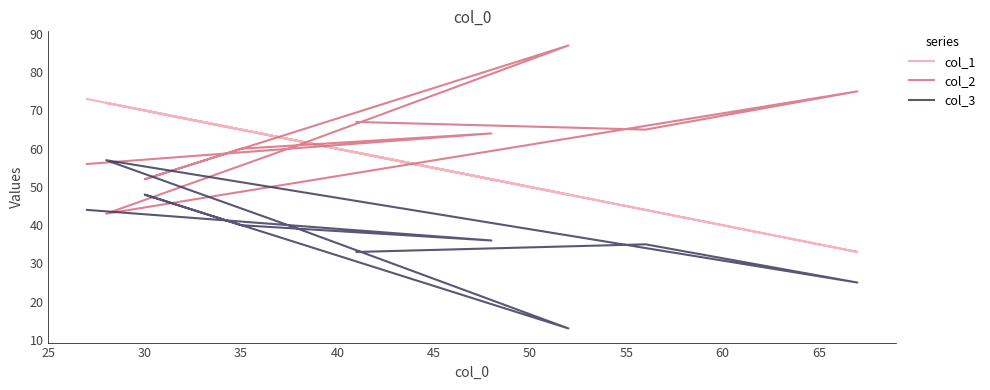

Rank the series by their average value, from highest to lowest.

col_2, col_1, col_3